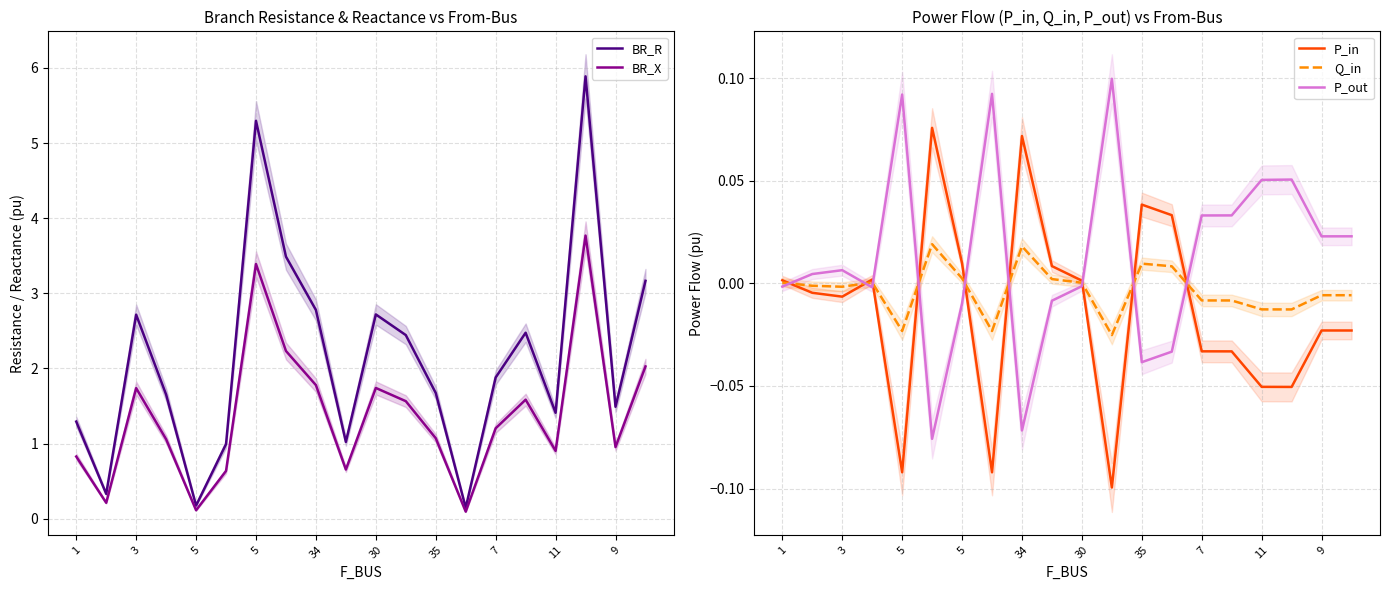

How many interior local peaks does the BR_R series have?

5